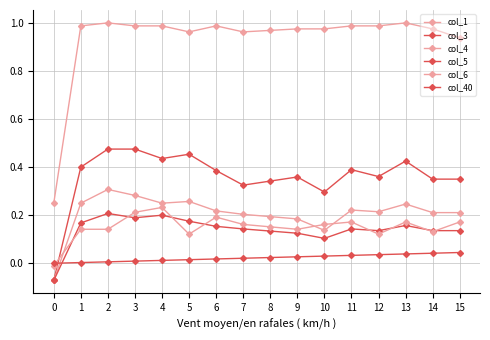

True or false: col_4 has a value of 0.2 at 4.

True